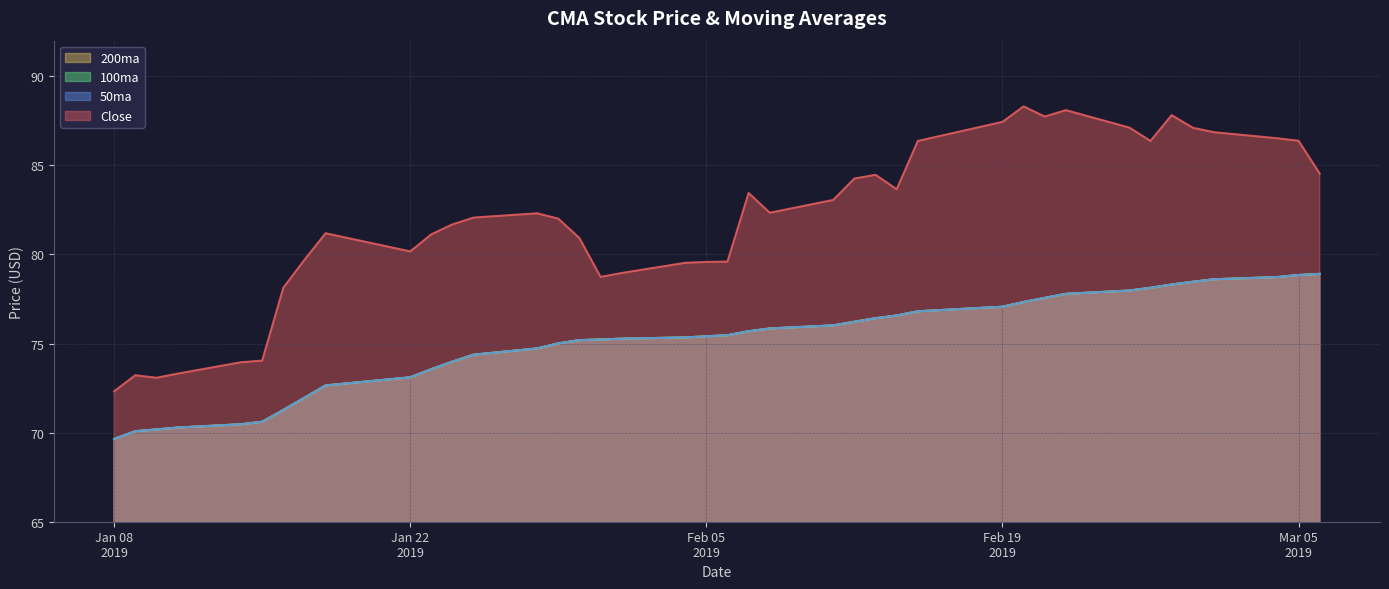

List the labels in order of 50ma value, largest first.

2019-03-06, 2019-03-05, 2019-03-04, 2019-03-01, 2019-02-28, 2019-02-27, 2019-02-26, 2019-02-25, 2019-02-22, 2019-02-21, 2019-02-20, 2019-02-19, 2019-02-15, 2019-02-14, 2019-02-13, 2019-02-12, 2019-02-11, 2019-02-08, 2019-02-07, 2019-02-06, 2019-02-05, 2019-02-04, 2019-02-01, 2019-01-31, 2019-01-30, 2019-01-29, 2019-01-28, 2019-01-25, 2019-01-24, 2019-01-23, 2019-01-22, 2019-01-18, 2019-01-17, 2019-01-16, 2019-01-15, 2019-01-14, 2019-01-11, 2019-01-10, 2019-01-09, 2019-01-08